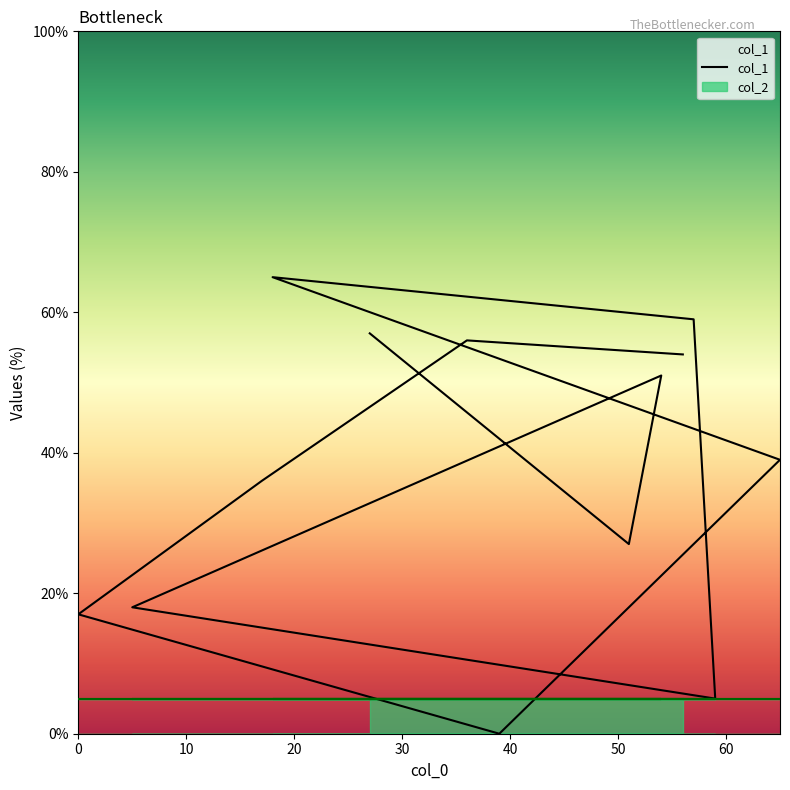

Rank the categories by value from highest to lowest.

18, 57, 27, 36, 56, 54, 65, 17, 51, 5, 0, 59, 39